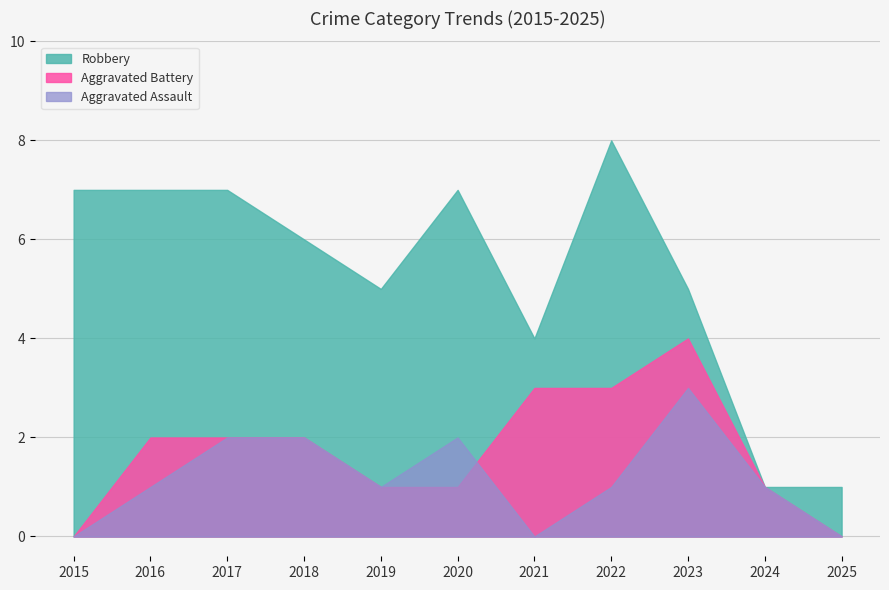

What is the sum of all Aggravated Battery values?

19